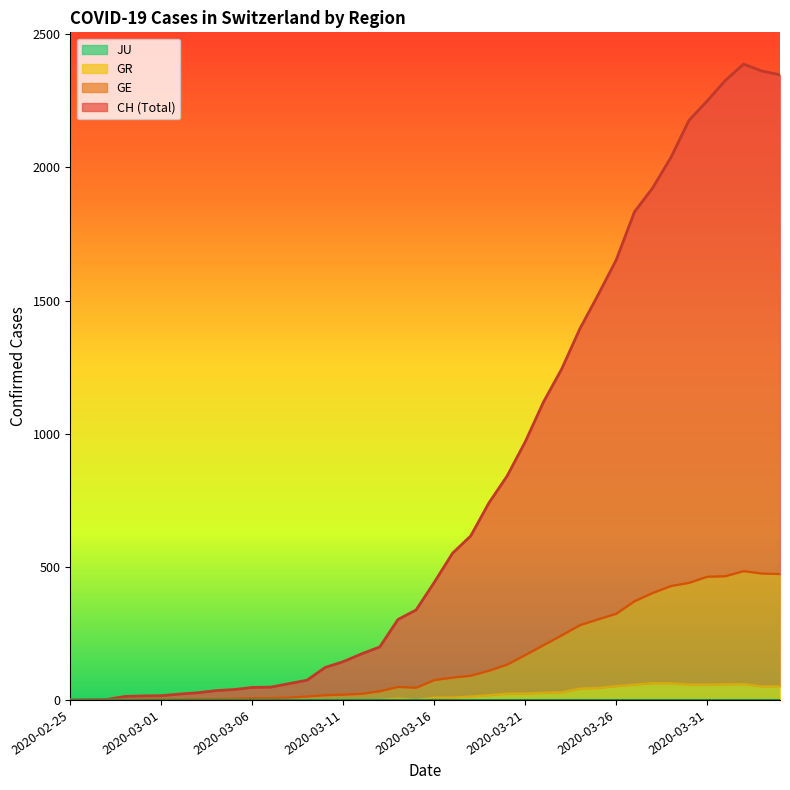

What is the difference between the second highest and second lowest values in the CH series?

2361